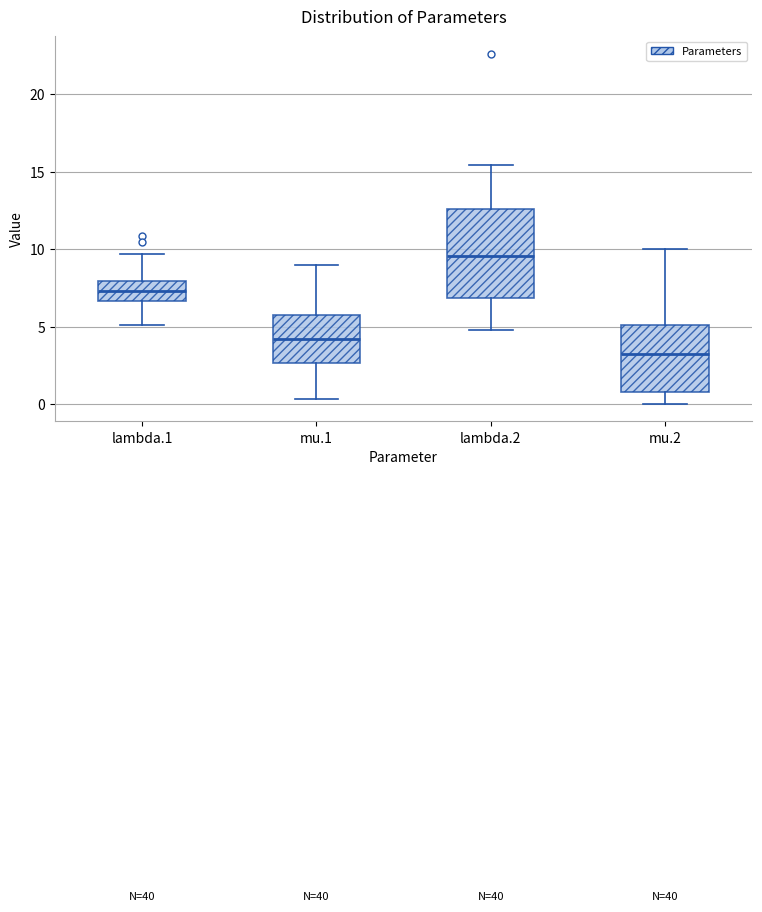

Where is the lower edge of the box for mu.1 on the y-axis? The values are not printed on the chart, so give them approximately, as read against the axis.

2.5